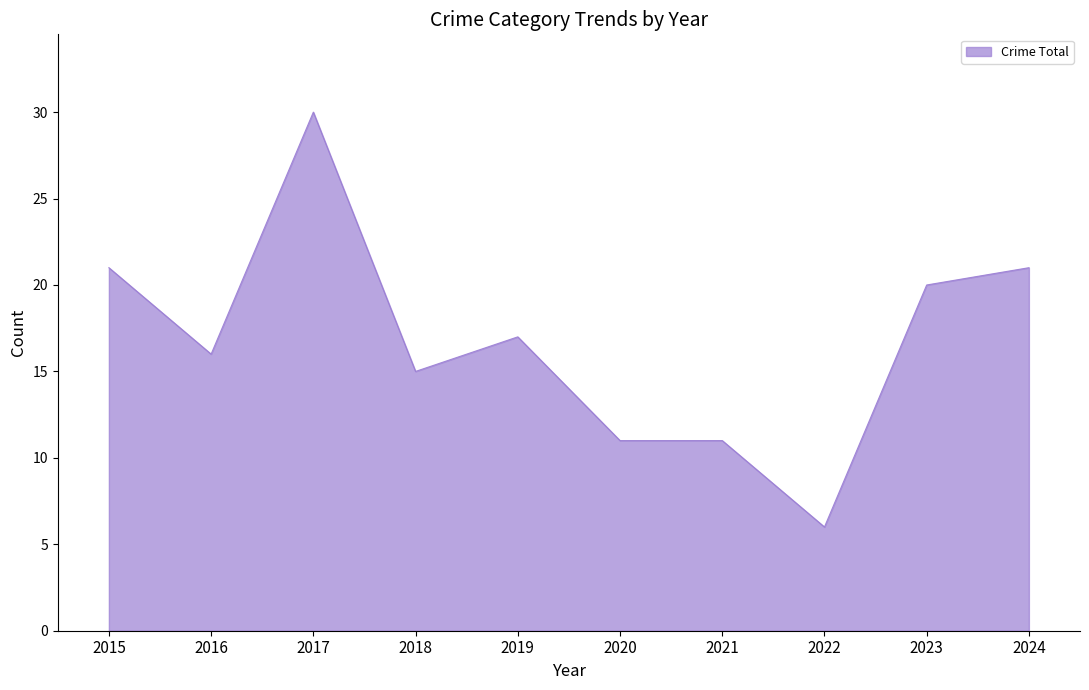

What is the difference between the maximum and minimum values?

24